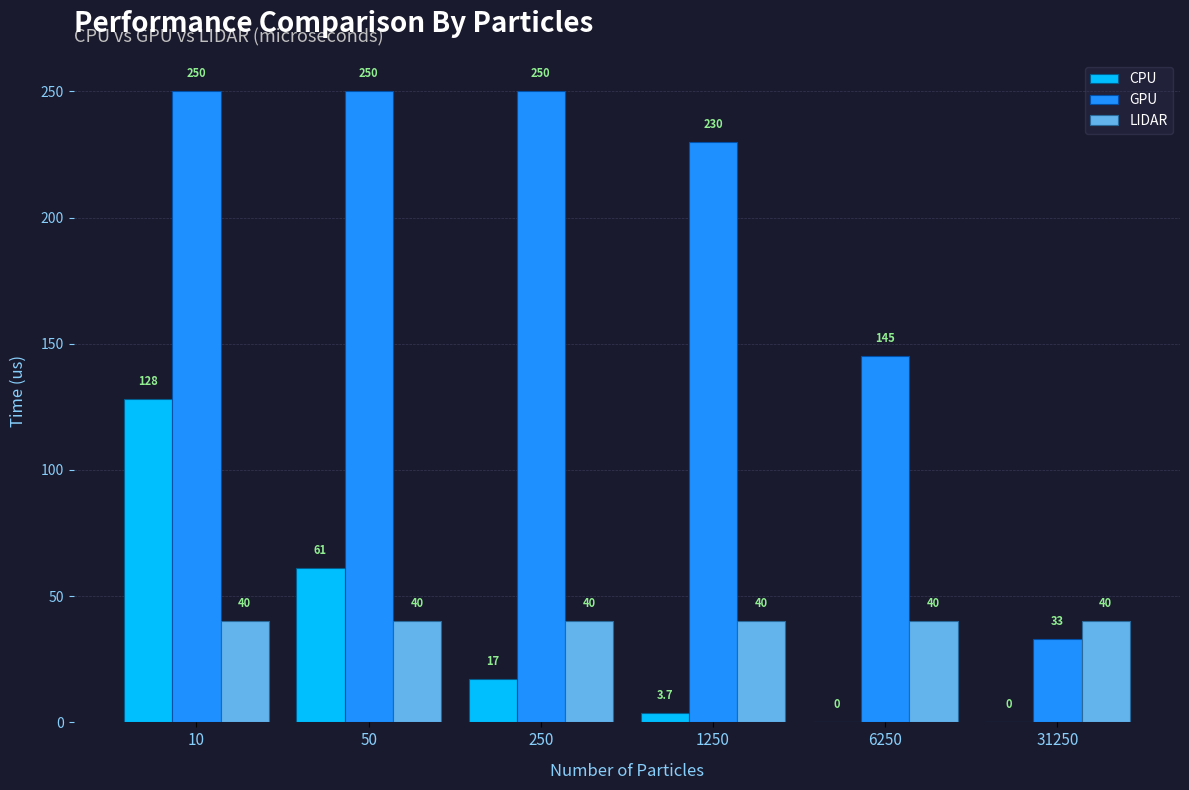

What is the average value of the GPU series?

193.0